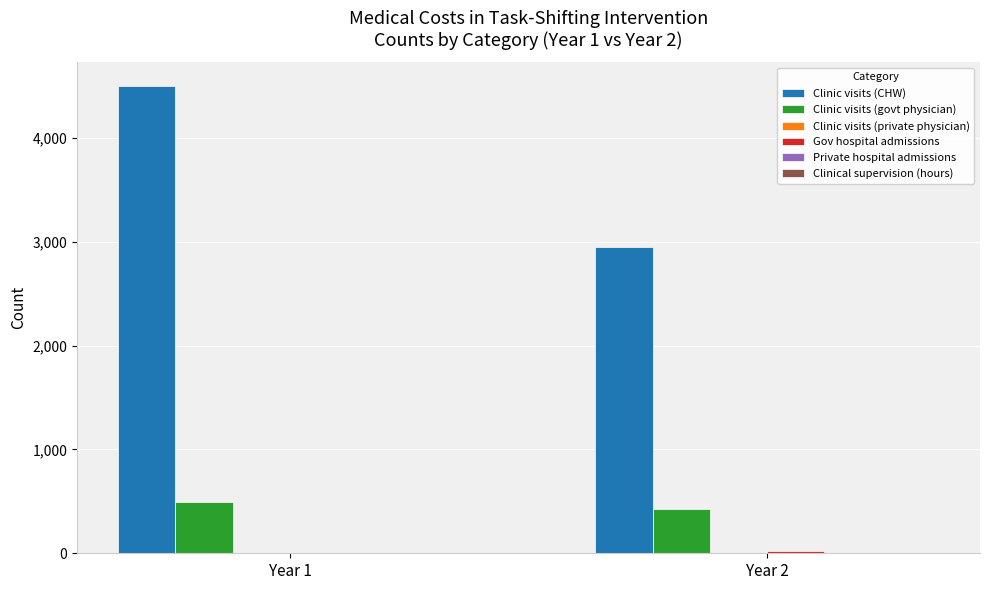

At which category does the chart reach its peak across all series?

Year 1